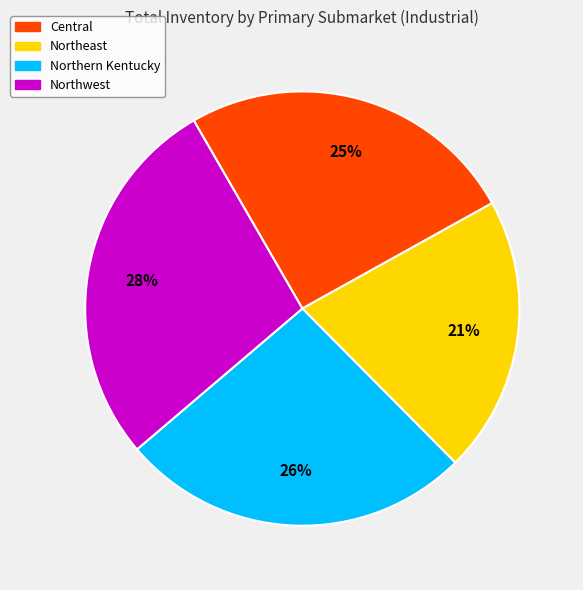

How many segments does this pie chart have?

4